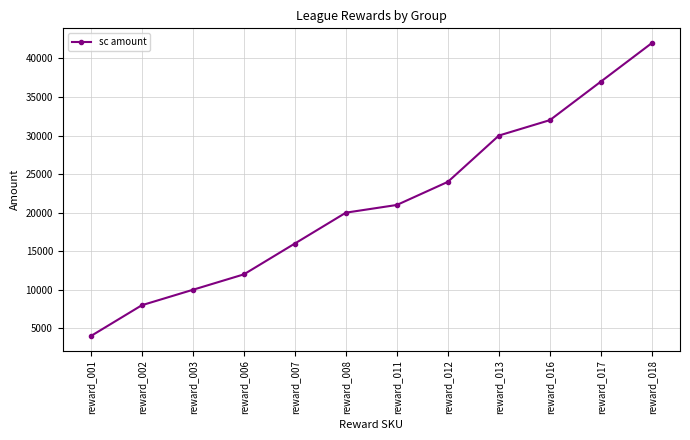

Rank the categories by value from lowest to highest.

reward_001, reward_002, reward_003, reward_006, reward_007, reward_008, reward_011, reward_012, reward_013, reward_016, reward_017, reward_018